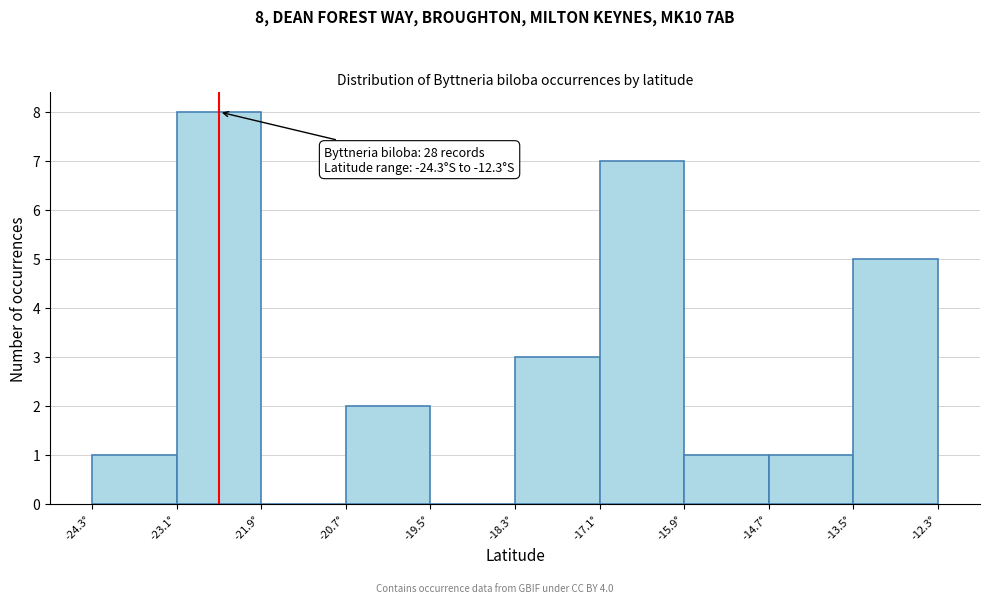

Over which range of the x-axis is the bar tallest?

-23.0 to -21.8